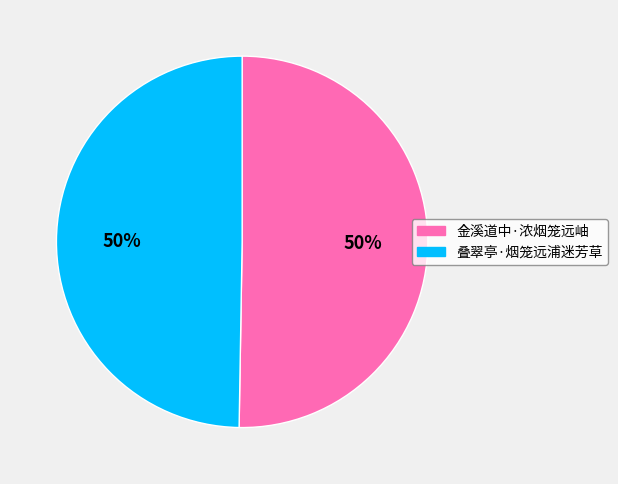

What percentage is the 叠翠亭·烟笼远浦迷芳草 slice, to the nearest percent?

50%